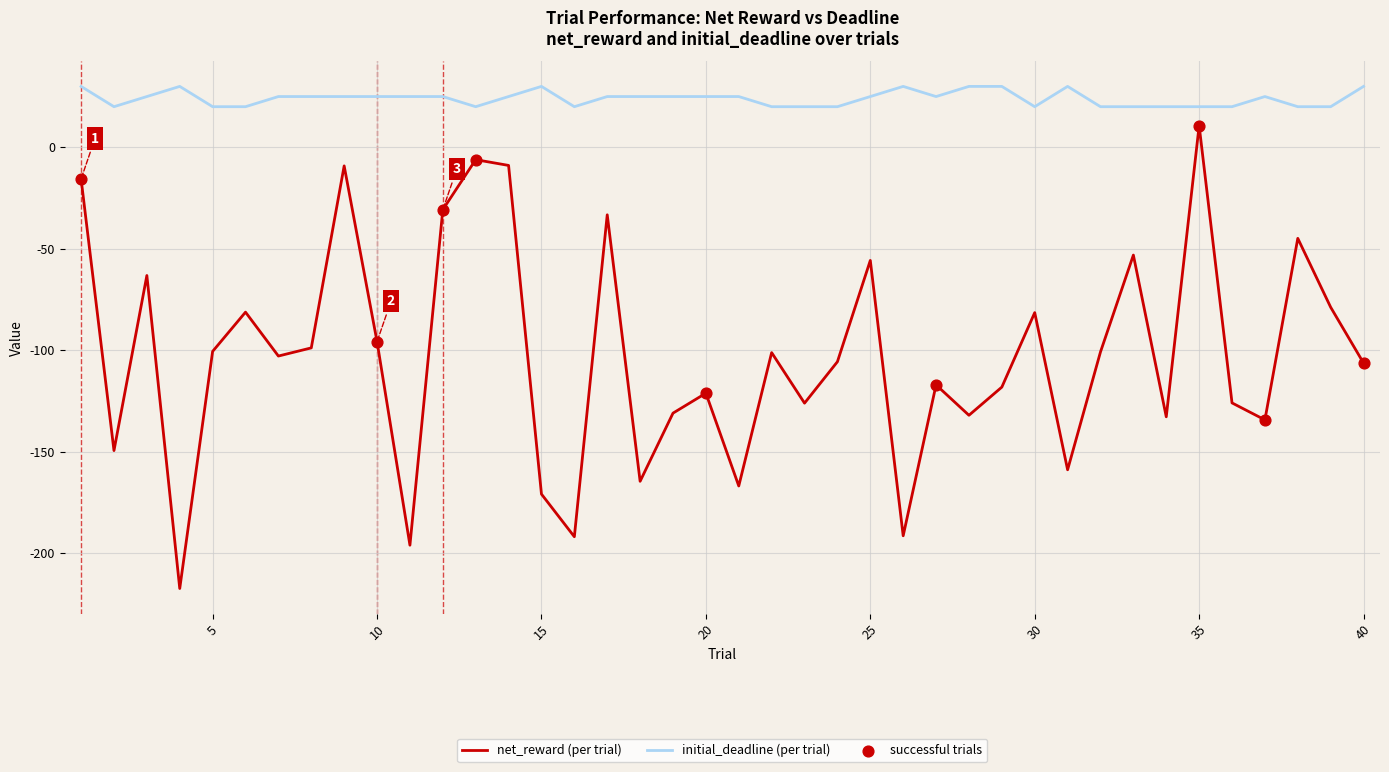

Which series has the largest total across all categories?

initial_deadline (per trial)